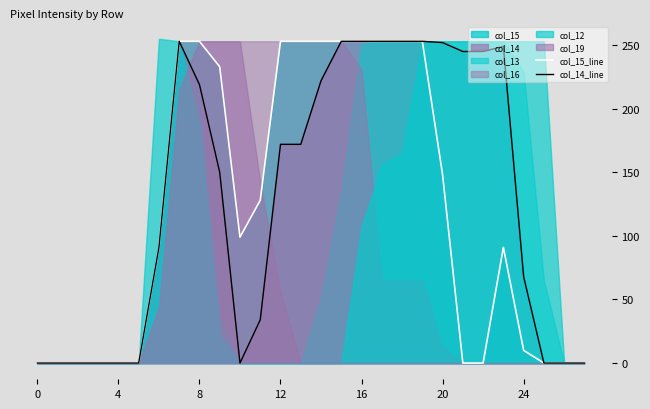

The col_14_line series shows 100 at 24. True or false?

False